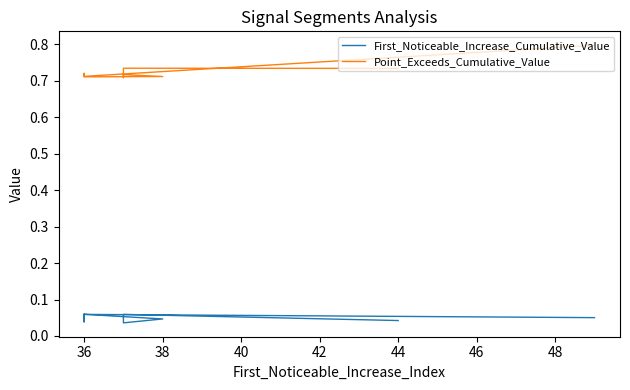

Read the First_Noticeable_Increase_Cumulative_Value value at 36.

0.1